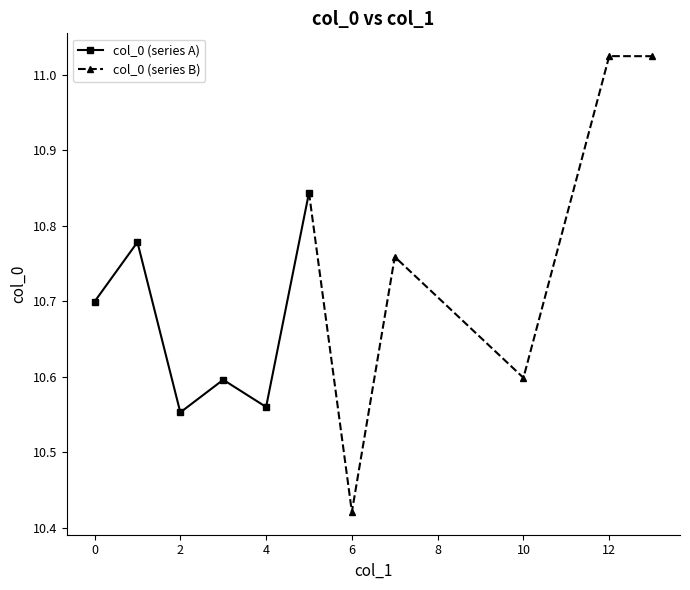

True or false: col_0 (series A) has a value of 17.1 at 4.

False